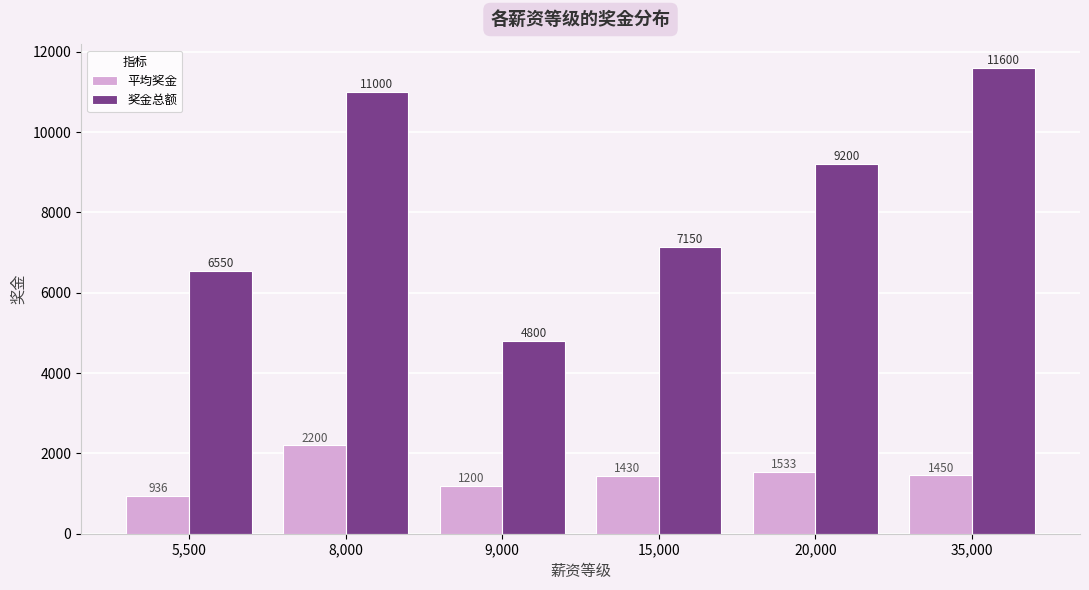

What is the minimum value shown in the chart?

935.7